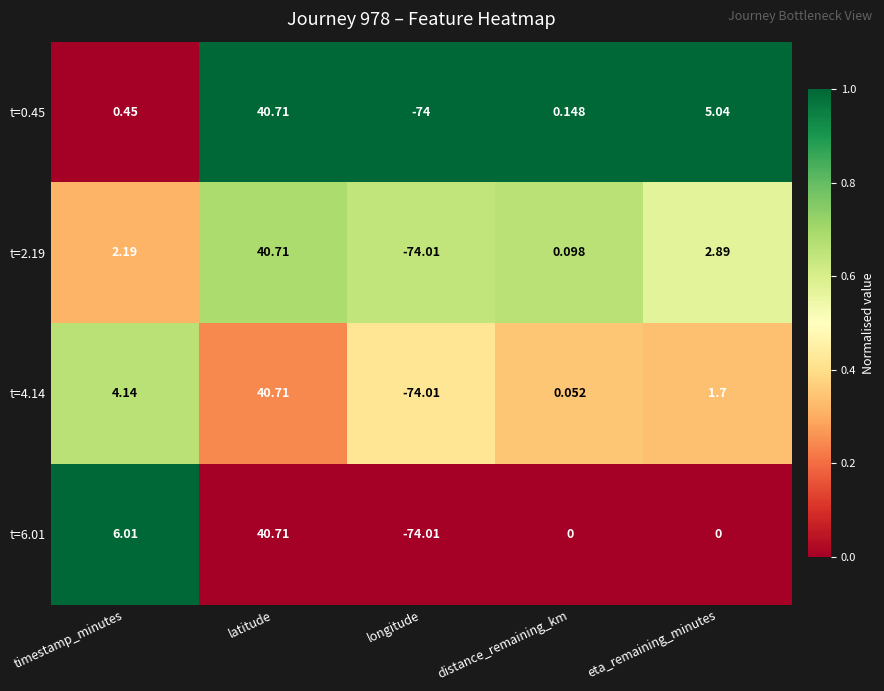

Is the value of t=0.45 at timestamp_minutes greater than the value of t=2.19 at longitude?

Yes